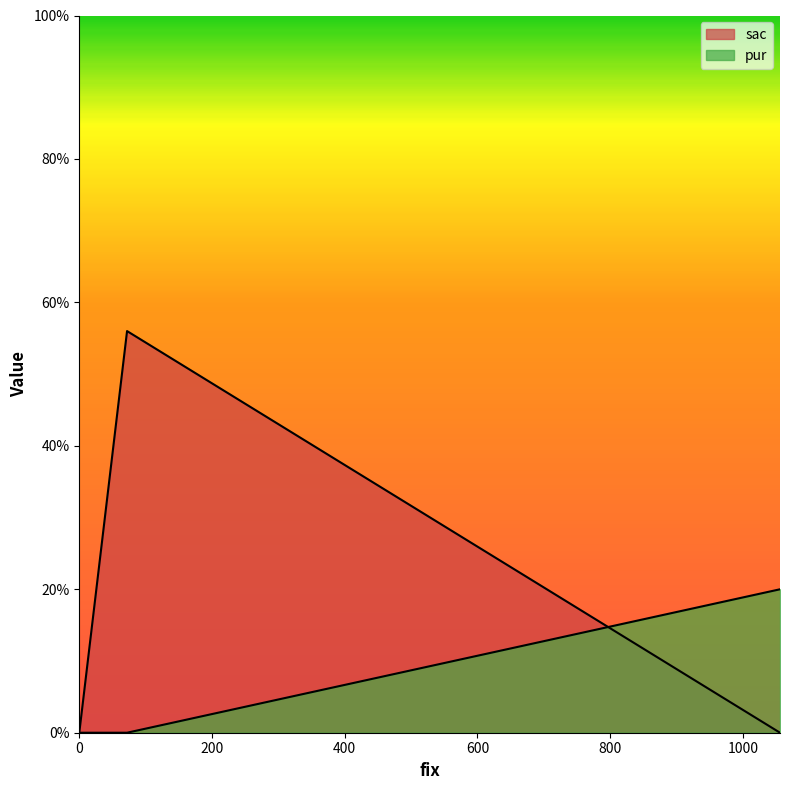

Which category has the lowest value in the pur series?

72